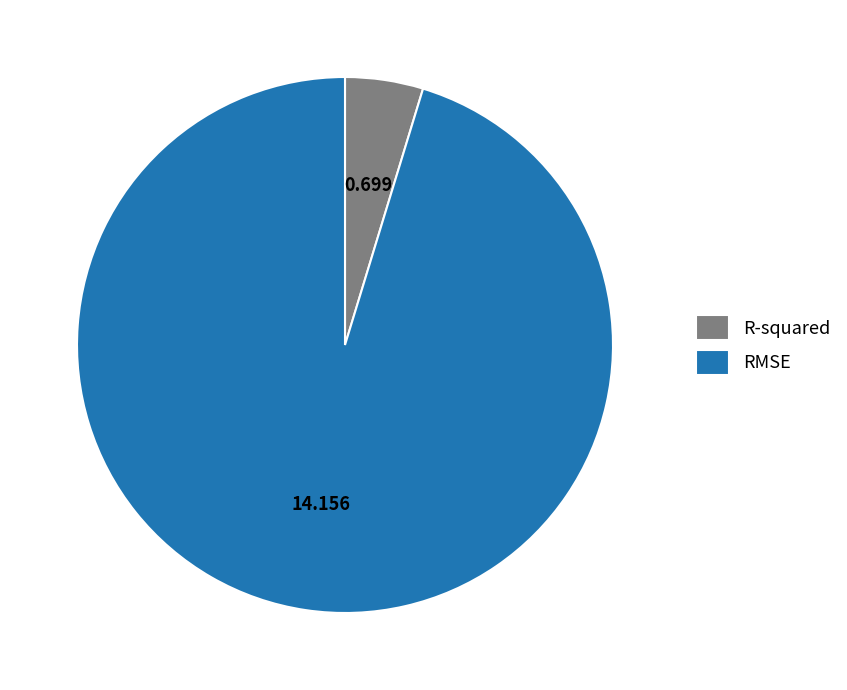

Which category has the biggest portion of the pie?

RMSE